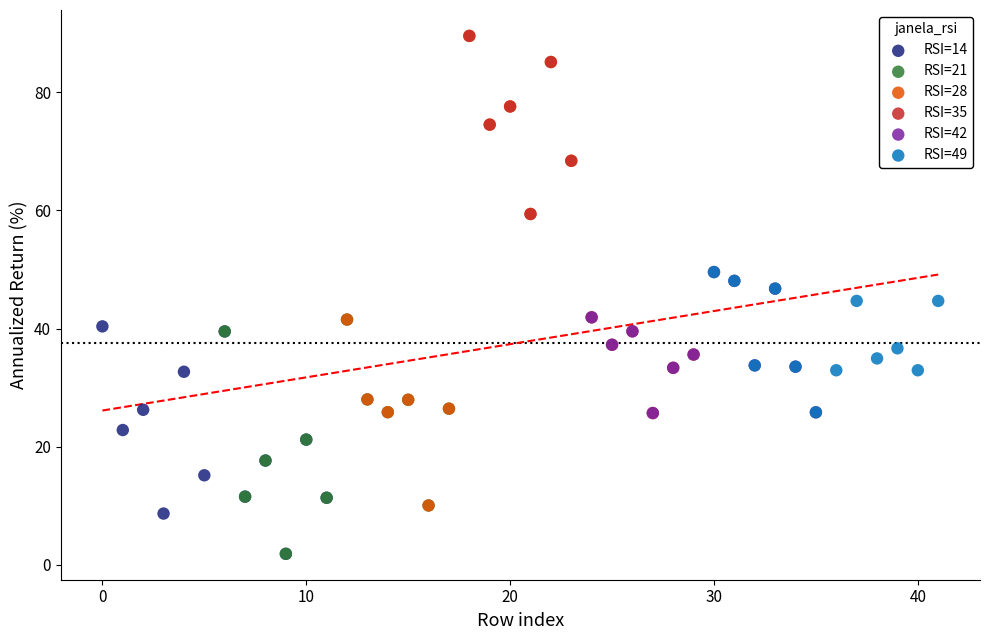

Which series has the largest Y range (max minus min)?

RSI=28